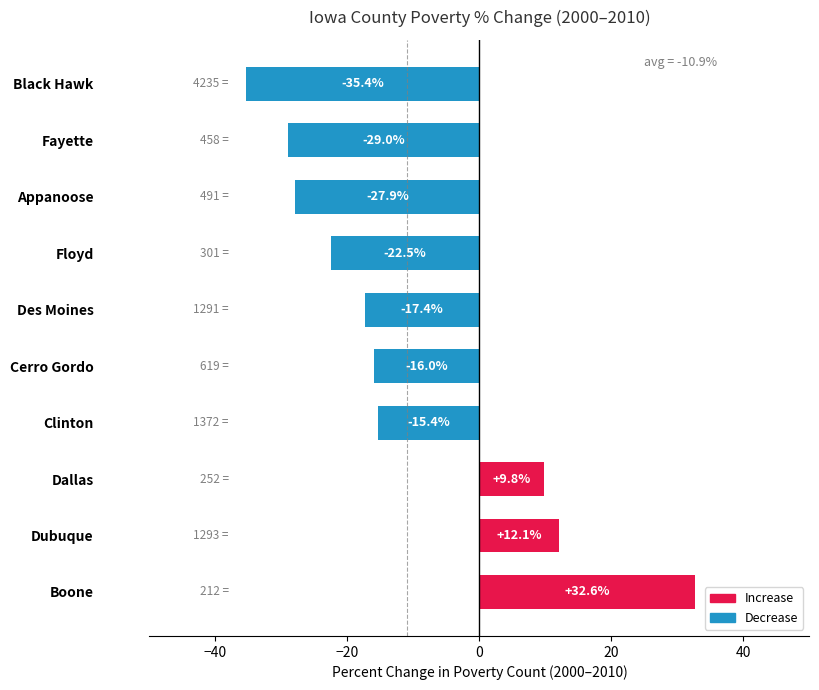

Is it true that the value at Des Moines is -17.4?

True